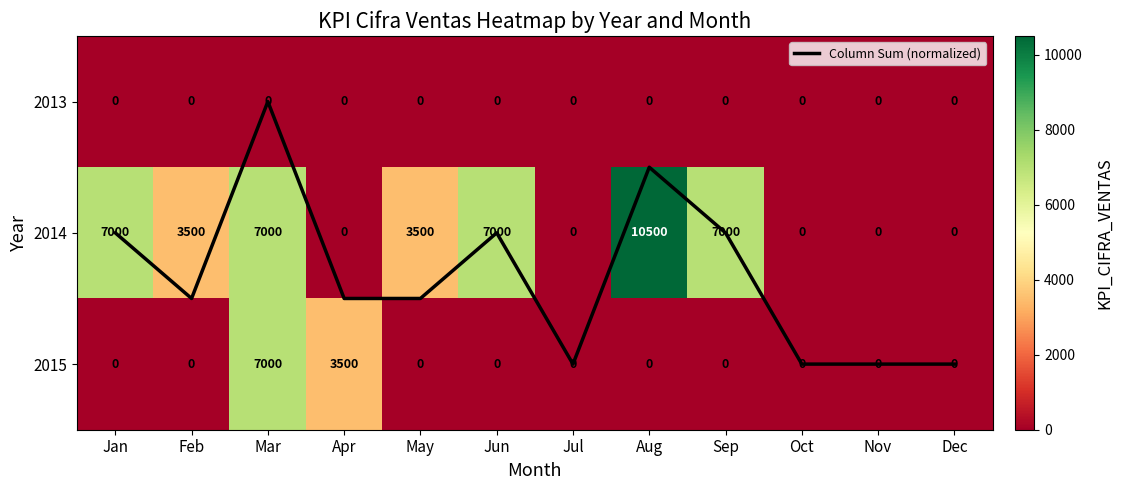

At which label does 2014 first exceed 3500?

Jan